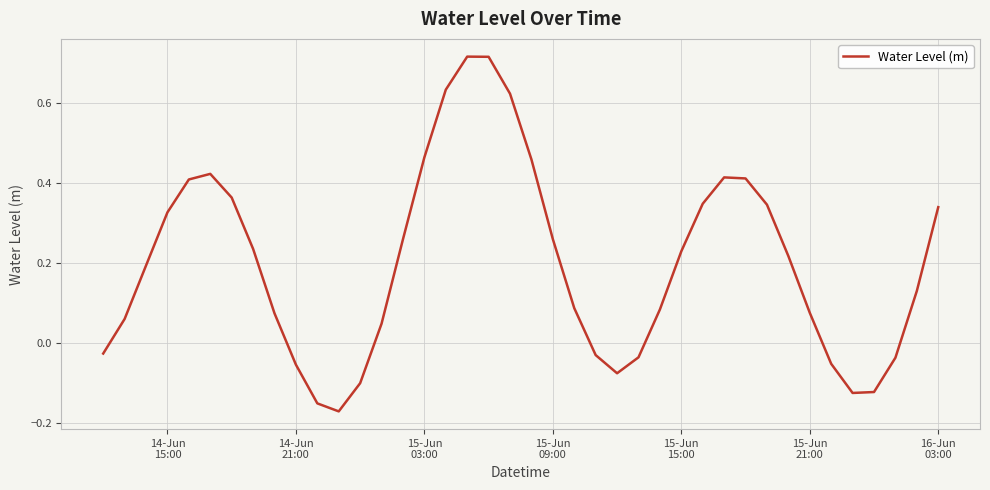

What is the difference between the maximum and minimum values?

0.9